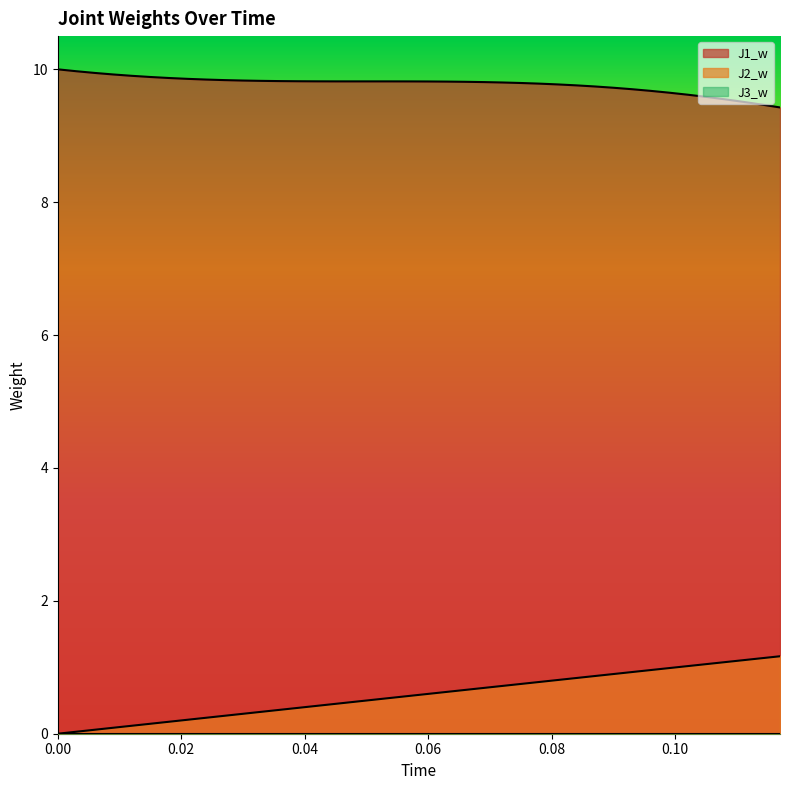

Rank the categories by J2_w value from lowest to highest.

0, 0.003, 0.006, 0.009, 0.012, 0.015, 0.018, 0.021, 0.024, 0.027, 0.03, 0.033, 0.036, 0.039, 0.042, 0.045, 0.048, 0.051, 0.054, 0.057, 0.06, 0.063, 0.066, 0.069, 0.072, 0.075, 0.078, 0.081, 0.084, 0.087, 0.09, 0.093, 0.096, 0.099, 0.102, 0.105, 0.108, 0.111, 0.114, 0.117